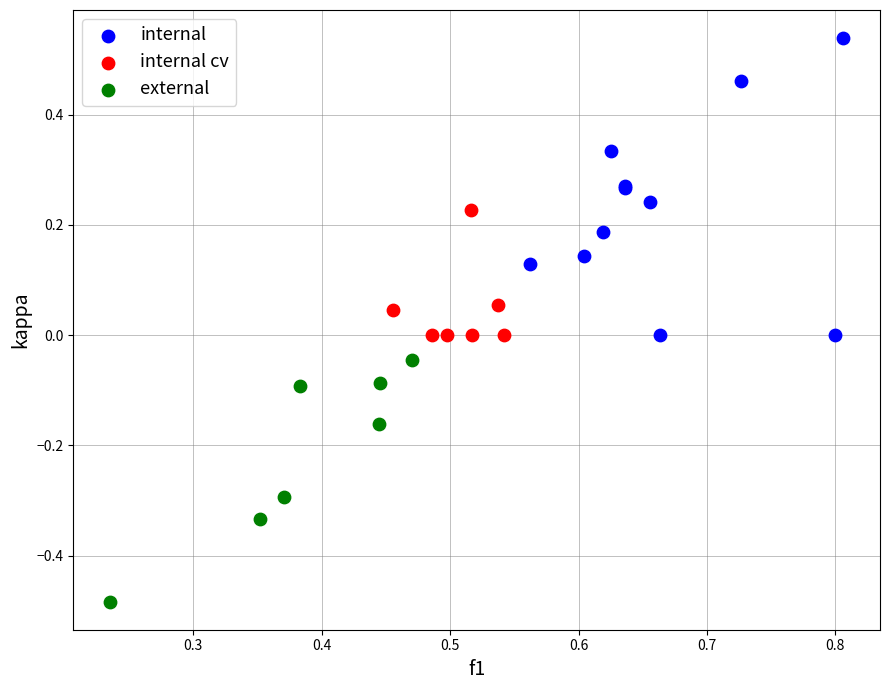

Which series reaches the minimum Y coordinate?

external